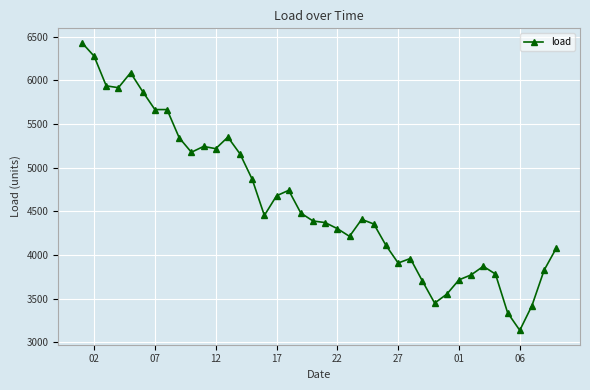

What is the sum of all values?

184160.5